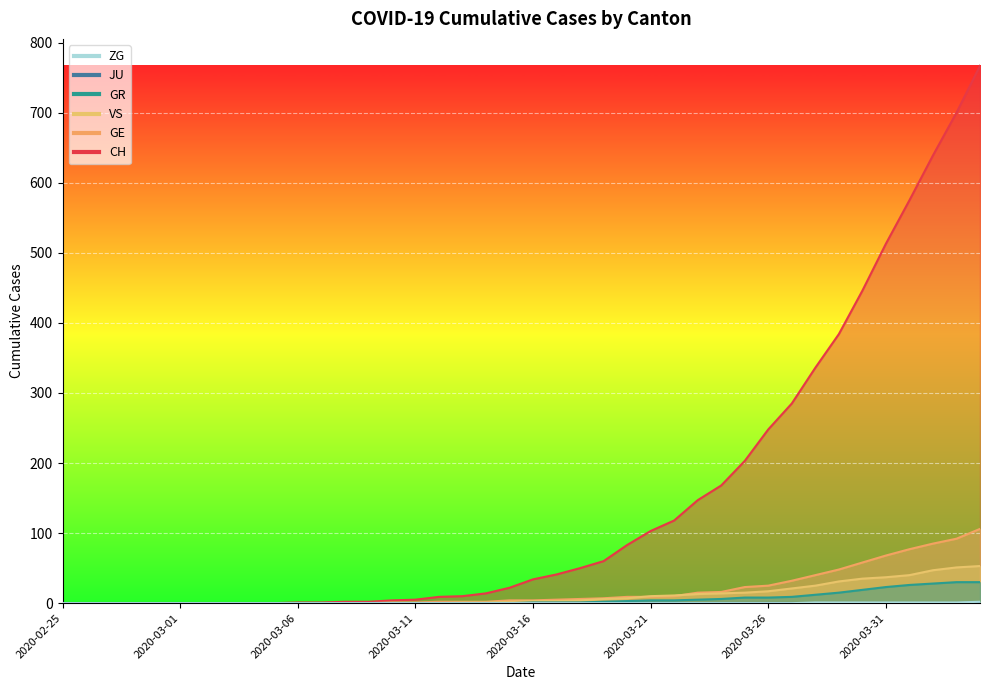

Is it true that VS equals 53 at 2020-04-04?

True